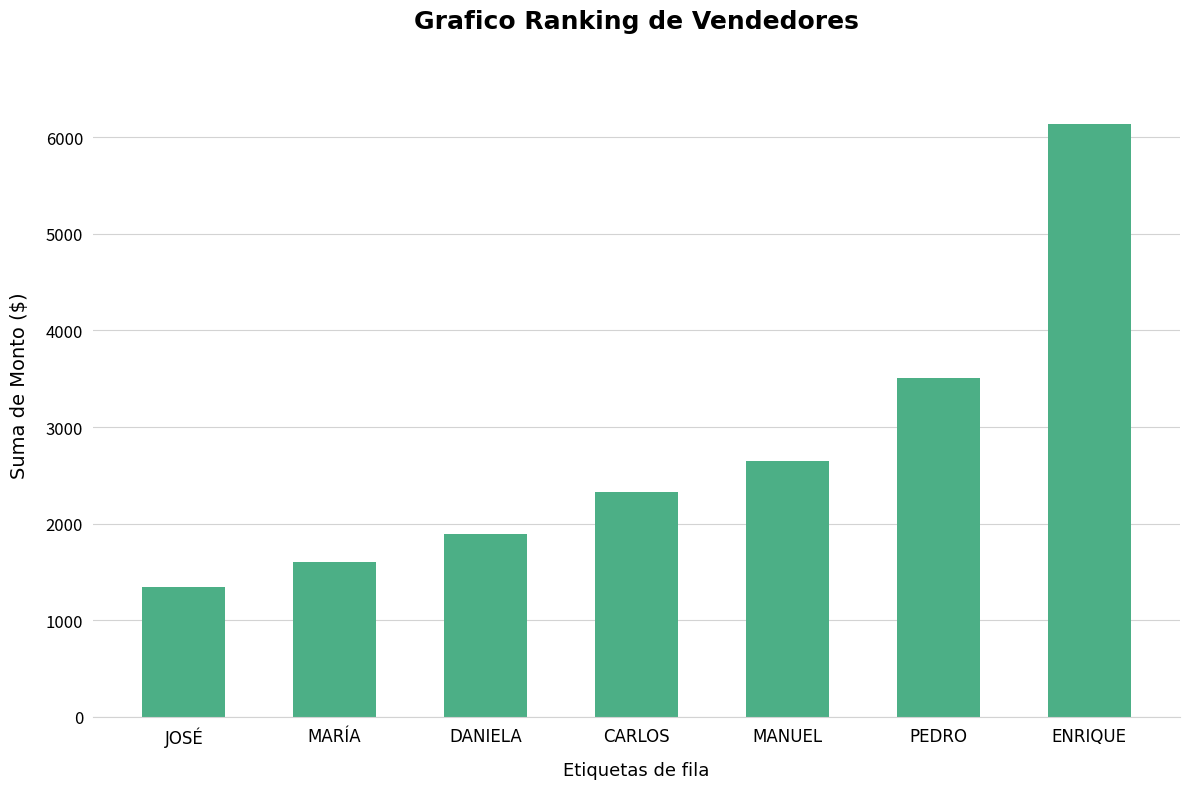

At which label is the value closest to 3740?

PEDRO